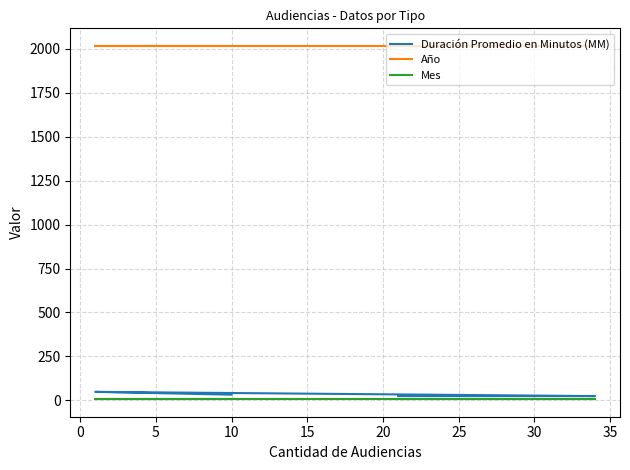

What is the lowest value of the Año series?

2017